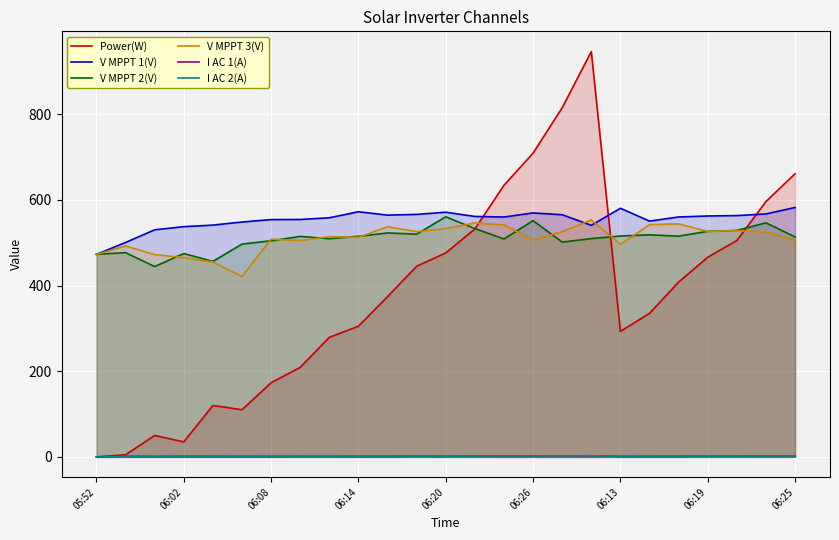

The I AC 1(A) series shows 1.9 at 06:26. True or false?

True